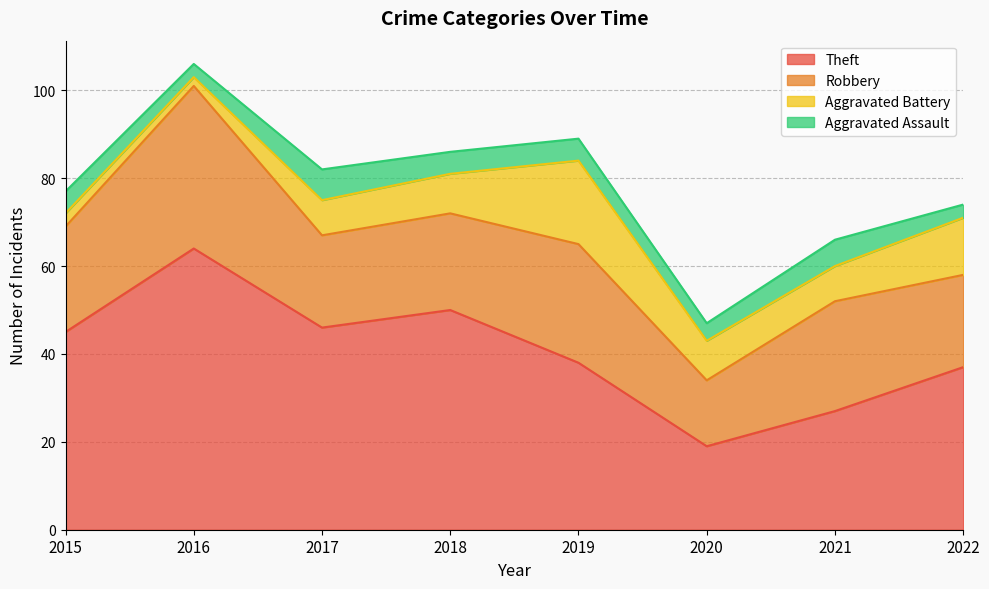

What is the minimum value for Theft?

19